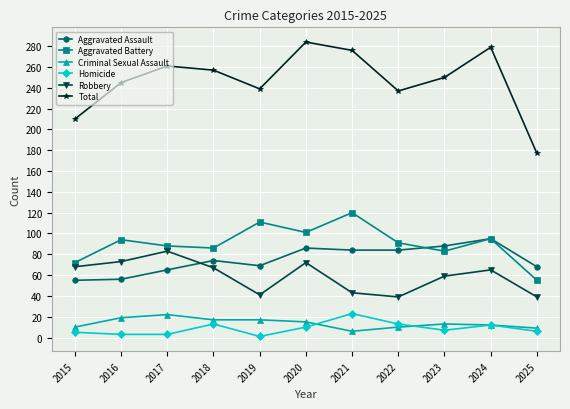

Which category has the highest value in the Aggravated Assault series?

2024